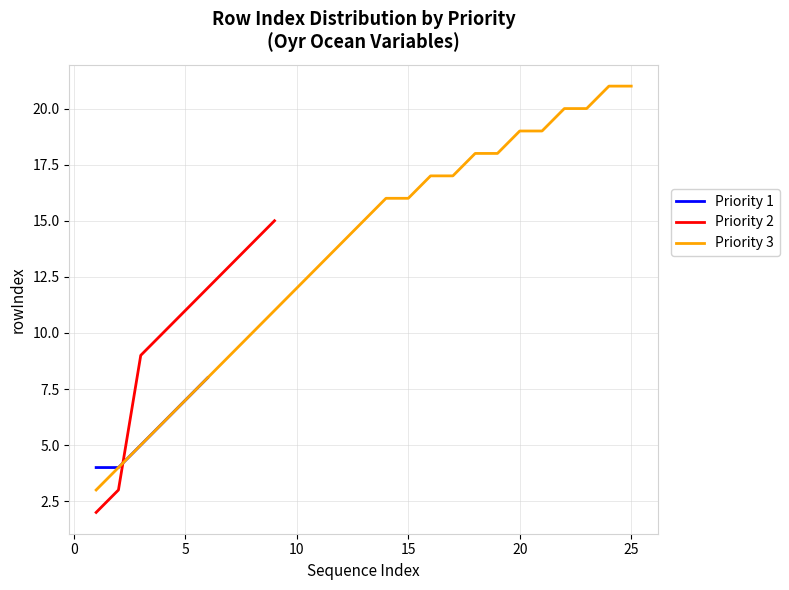

True or false: Priority 1 has more than 2 interior local peaks.

False